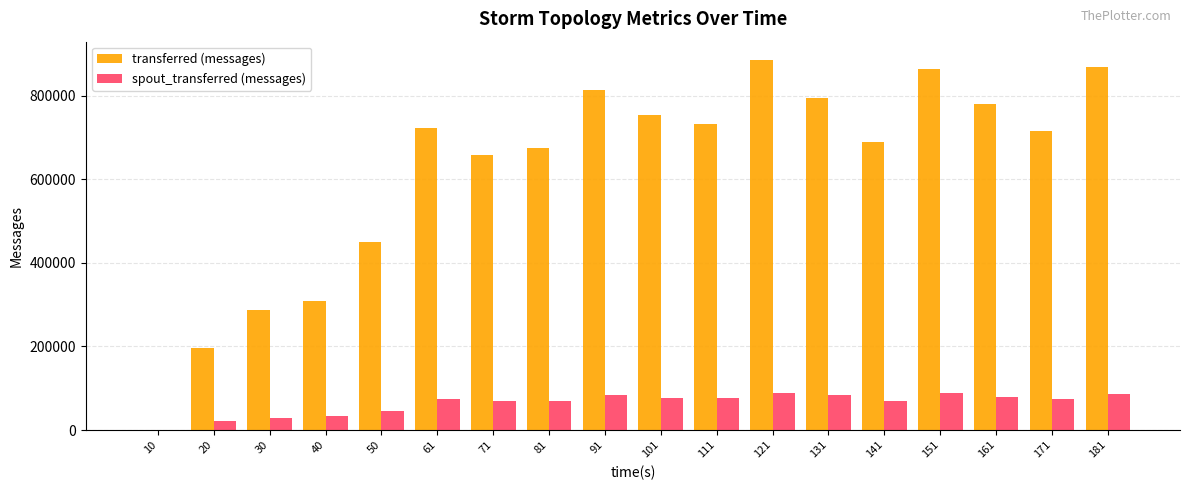

The value of spout_transferred (messages) at 20 is 21980. True or false?

True